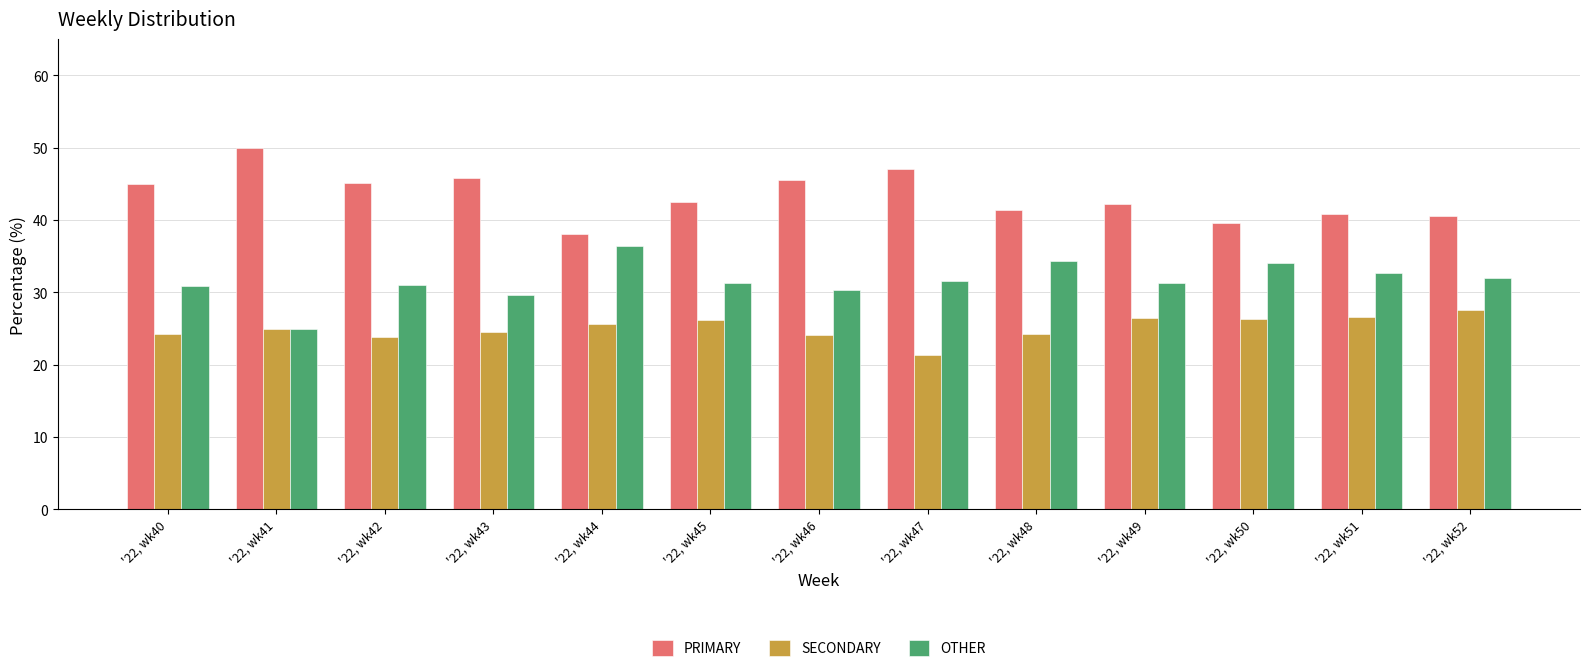

What is the difference between the highest and lowest values at '22, wk42?

21.3